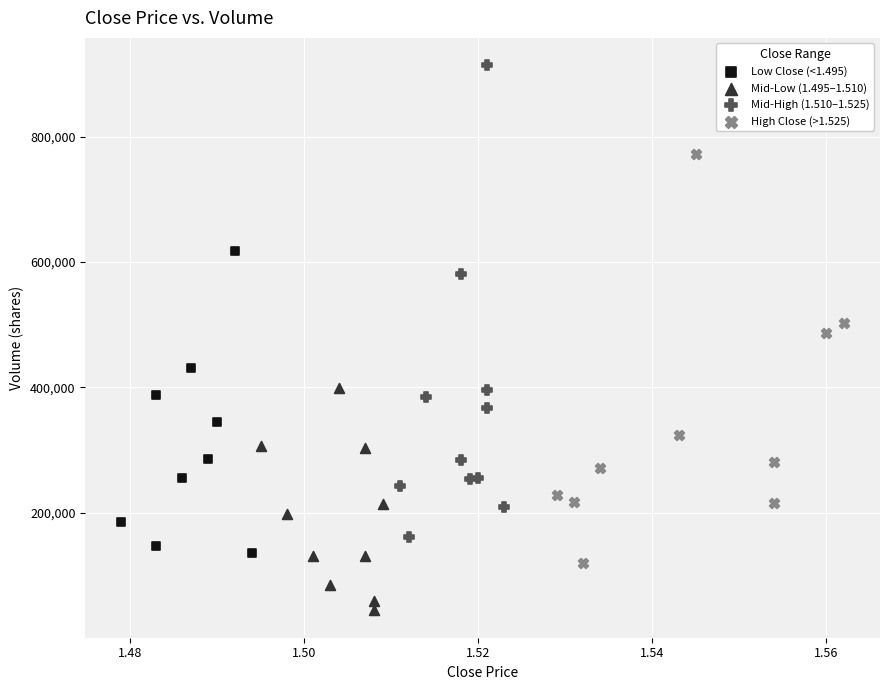

Which series contains the highest Y value?

Mid-High (1.510–1.525)